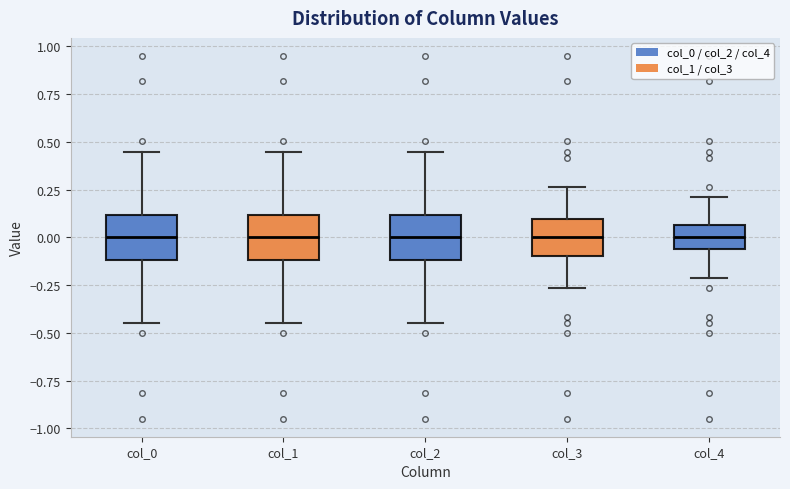

Reading left to right, transcribe this box plot: for each box, give where its median line is, the range the box spans, and where its two whiskers end, as read against the y-axis. The values are not printed on the chart, so give them approximately, as read against the axis.

col_0: median 0.00, box -0.10 to 0.10, whiskers -0.45 to 0.45
col_1: median 0.00, box -0.10 to 0.10, whiskers -0.45 to 0.45
col_2: median 0.00, box -0.10 to 0.10, whiskers -0.45 to 0.45
col_3: median 0.00, box -0.10 to 0.10, whiskers -0.25 to 0.25
col_4: median 0.00, box -0.05 to 0.05, whiskers -0.20 to 0.20